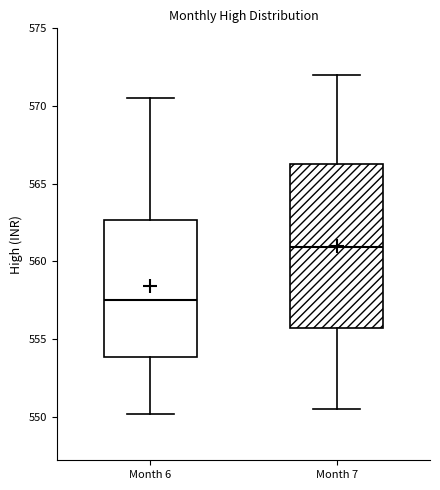

Reading left to right, read every box against the y-axis: the position of its median line, the range the box covers, and the ends of its whiskers. The values are not printed on the chart, so give them approximately, as read against the axis.

Month 6: median 557.5, box 554.0 to 562.5, whiskers 550.0 to 570.5
Month 7: median 561.0, box 555.5 to 566.5, whiskers 550.5 to 572.0